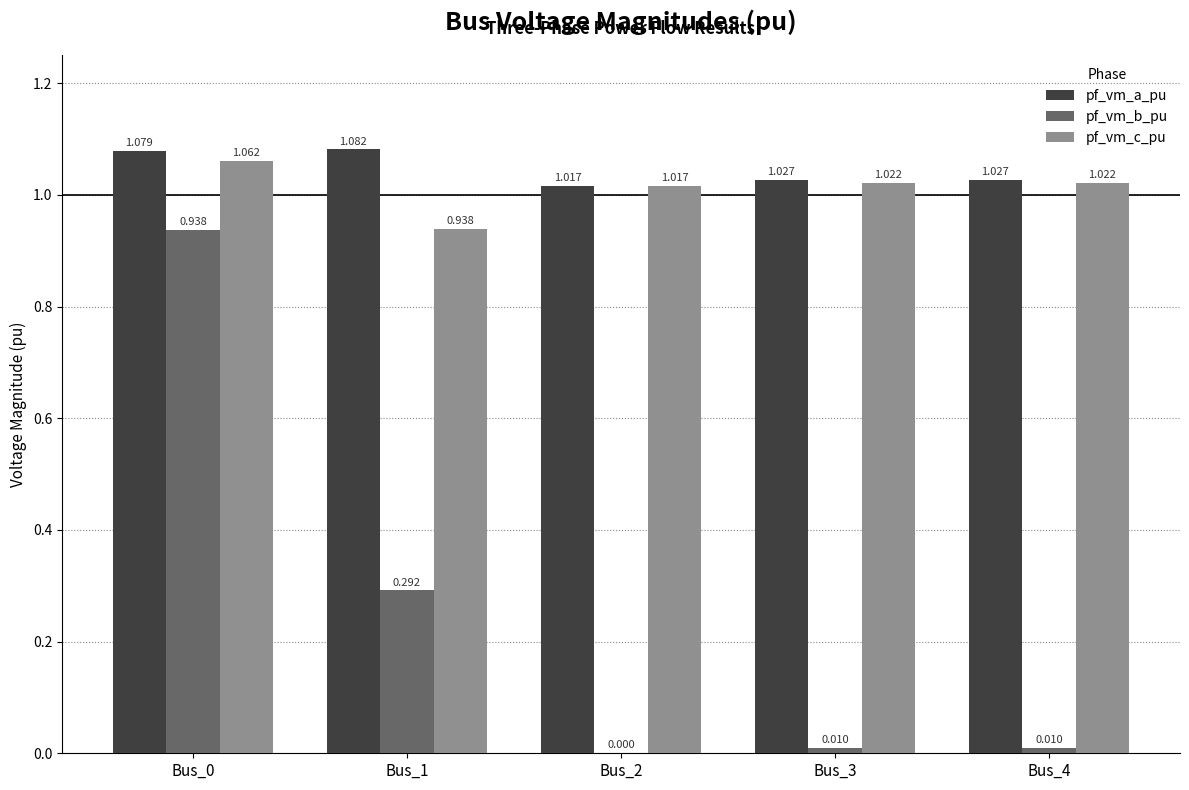

True or false: pf_vm_b_pu has a value of 0.4 at Bus_0.

False